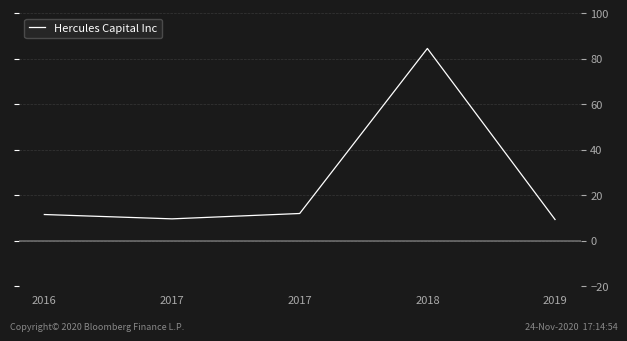

What is the change in value from 2017 to 2018?

+72.6